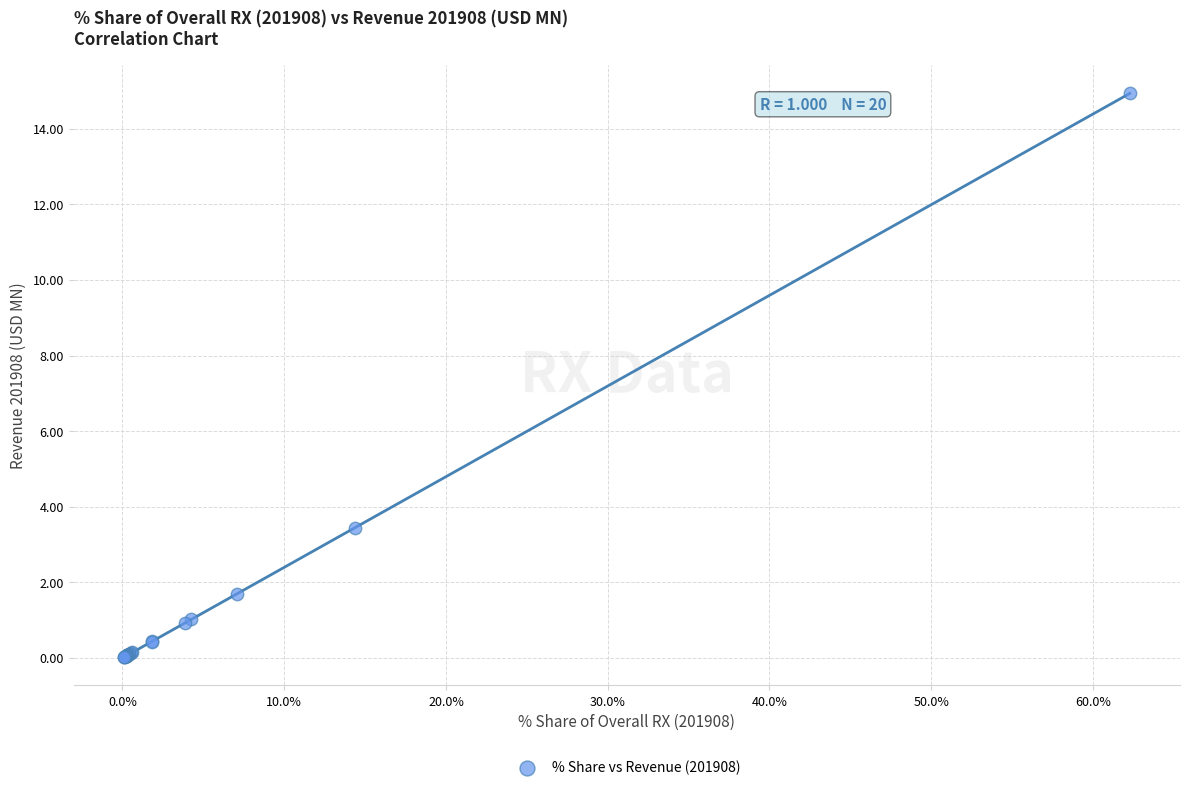

What Y value in the scatter plot is closest to 7?

3.4